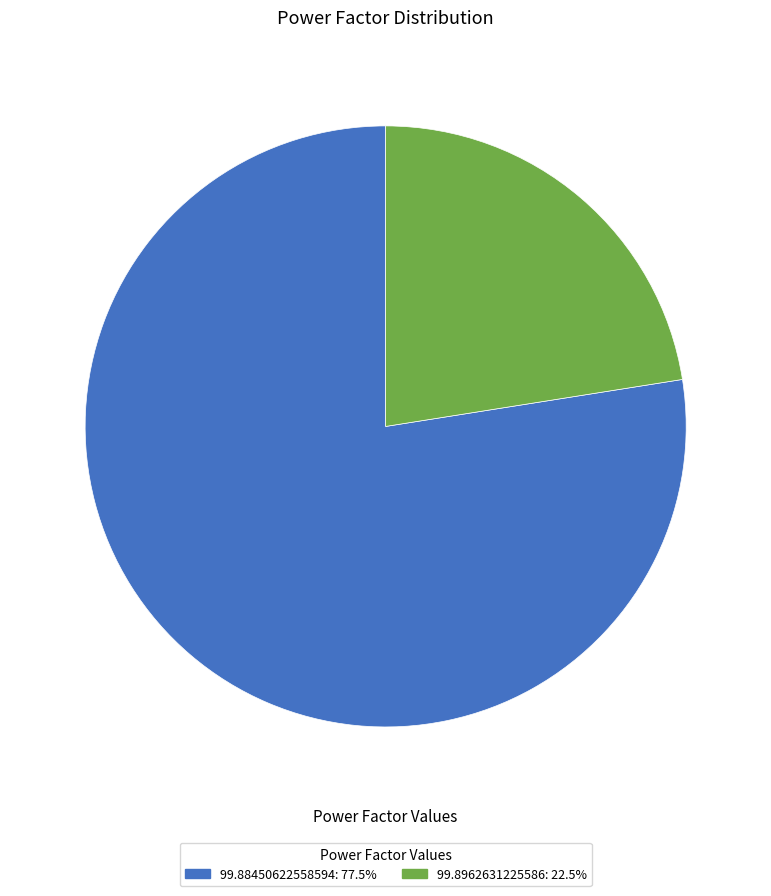

Which category has the biggest portion of the pie?

99.88450622558594